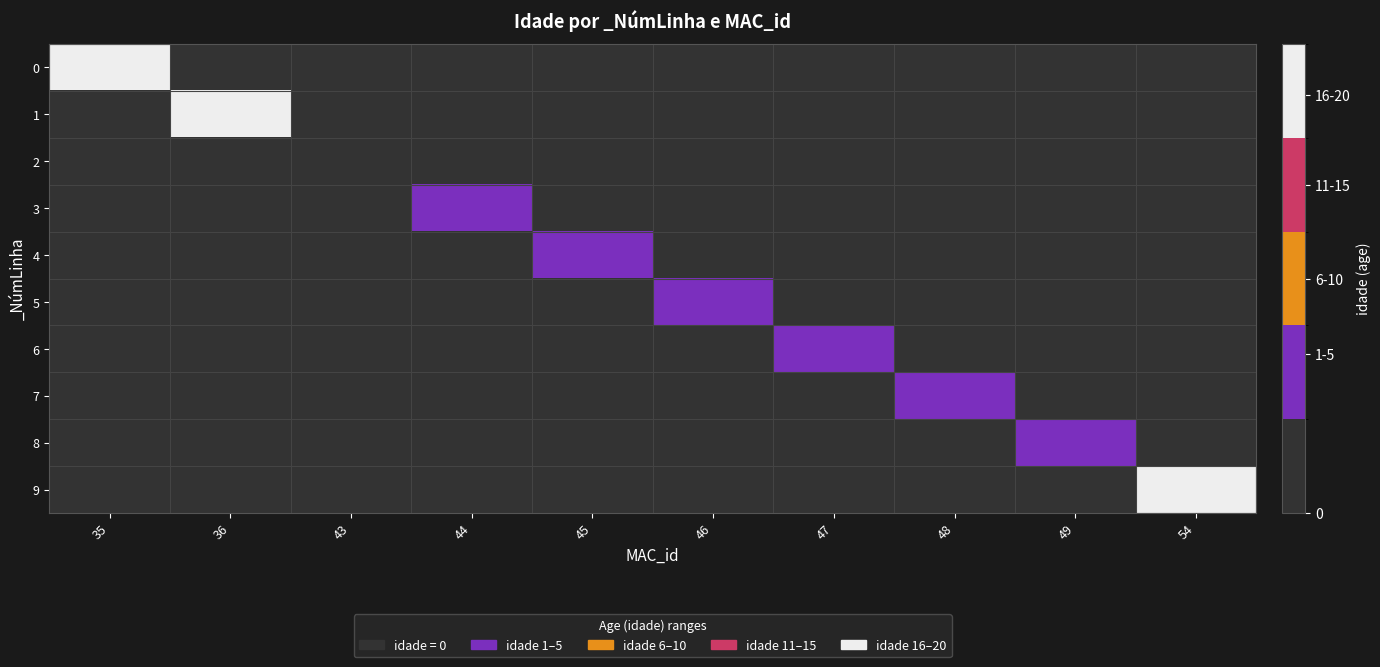

Which label corresponds to the largest value in the chart?

35